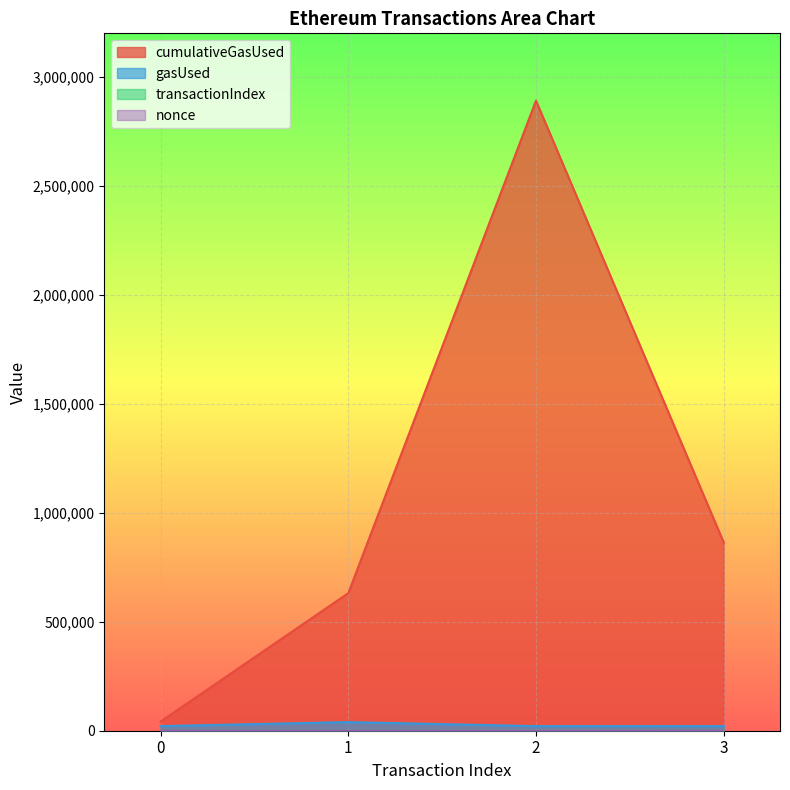

Read the nonce value at 2.

1